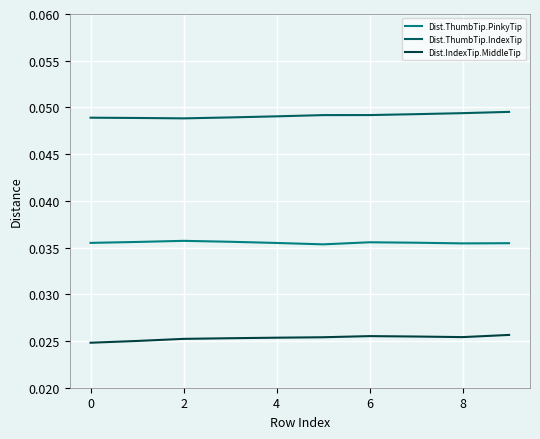

What are all the series names shown in the legend?

Dist.ThumbTip.PinkyTip, Dist.ThumbTip.IndexTip, Dist.IndexTip.MiddleTip